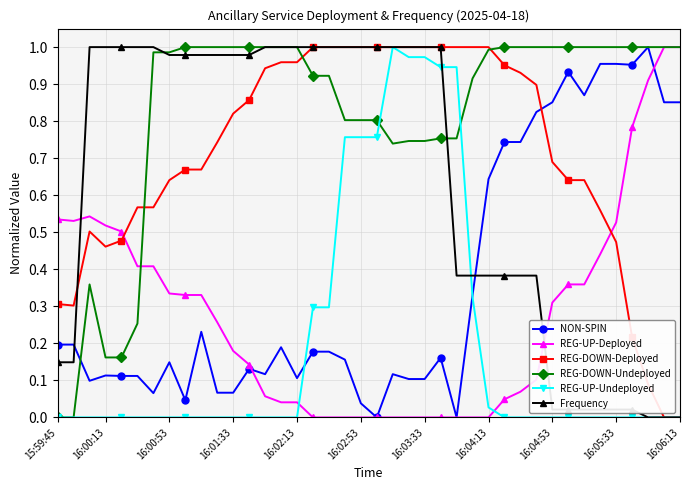

How many intersections are there between REG-UP-Deployed and REG-UP-Undeployed?

2